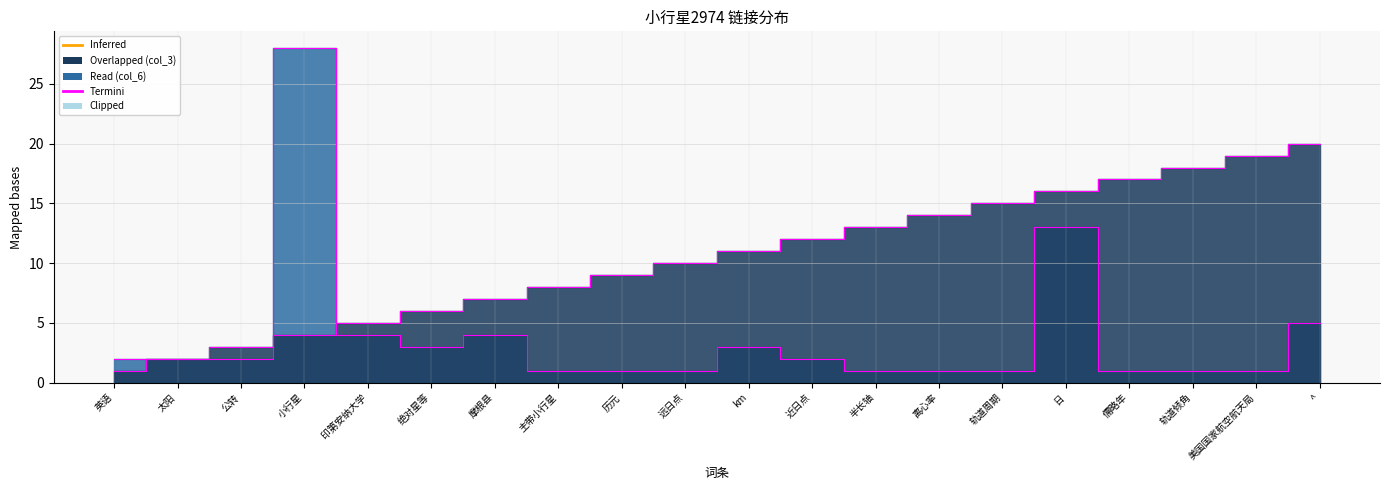

The col_3 series shows 29 at ^. True or false?

False